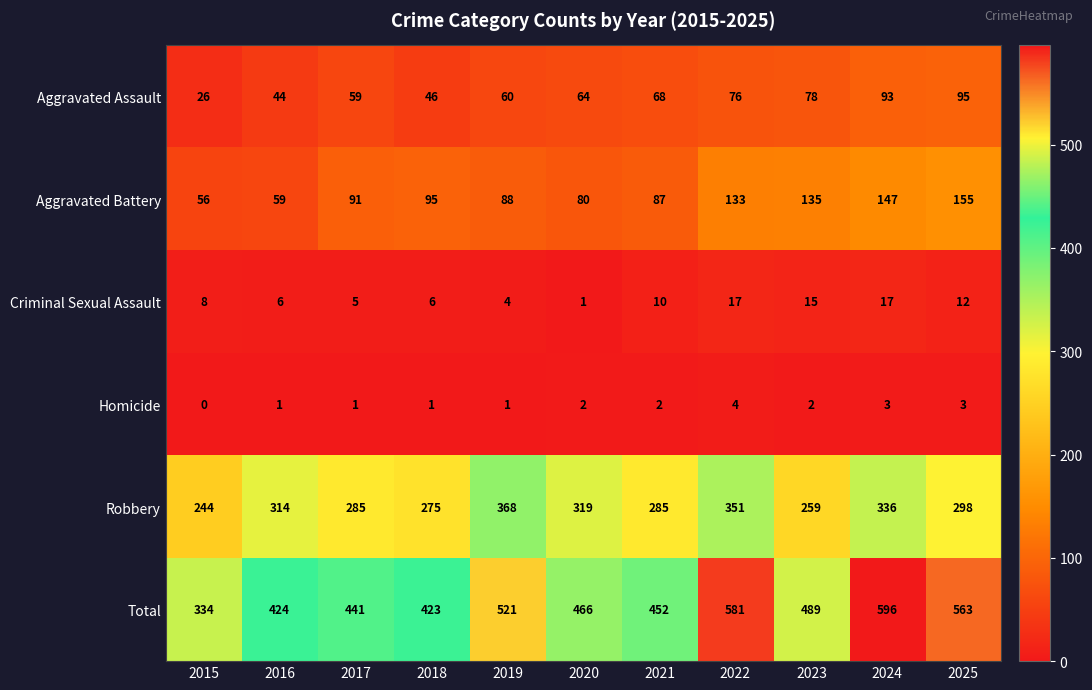

What is the approximate value of Aggravated Battery at 2019, to the nearest 10?

90